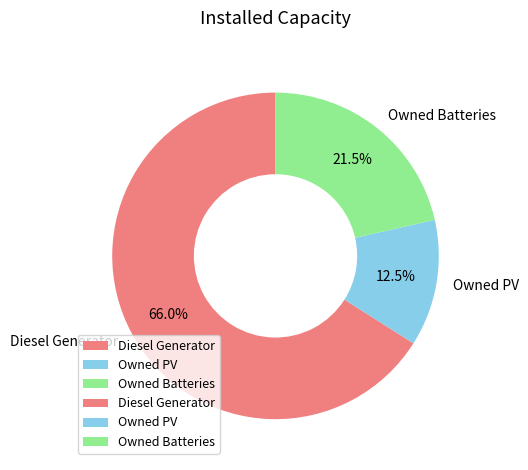

Rank the categories by value from lowest to highest.

Owned PV, Owned Batteries, Diesel Generator